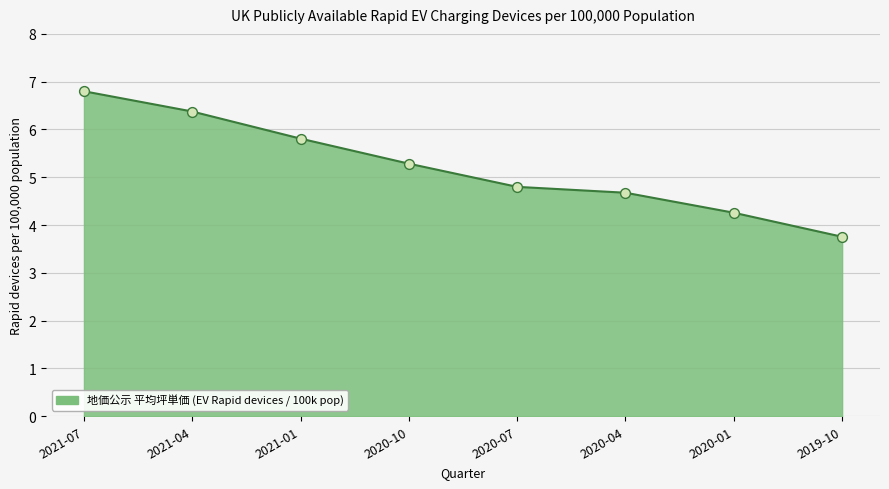

Approximately how many times larger is the value at 2021-01 compared to 2020-04?

1.2